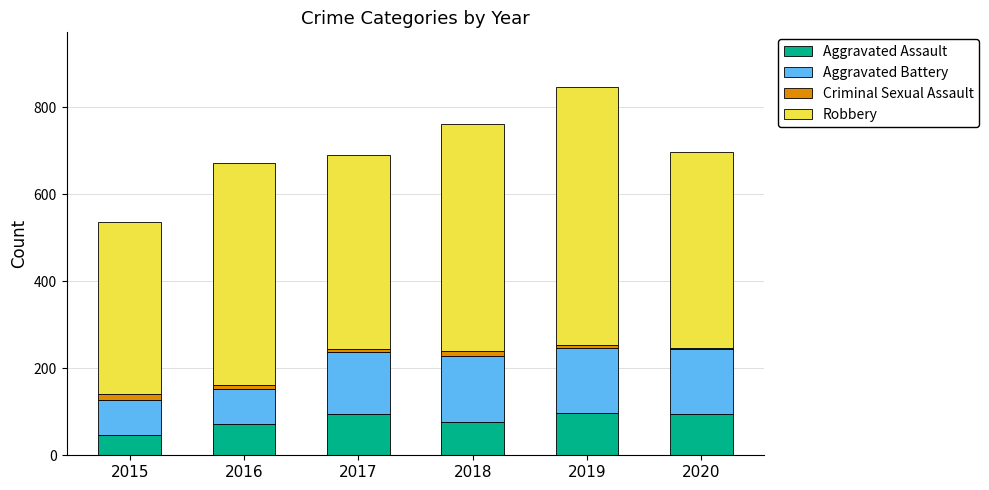

What is the lowest value of the Aggravated Assault series?

46